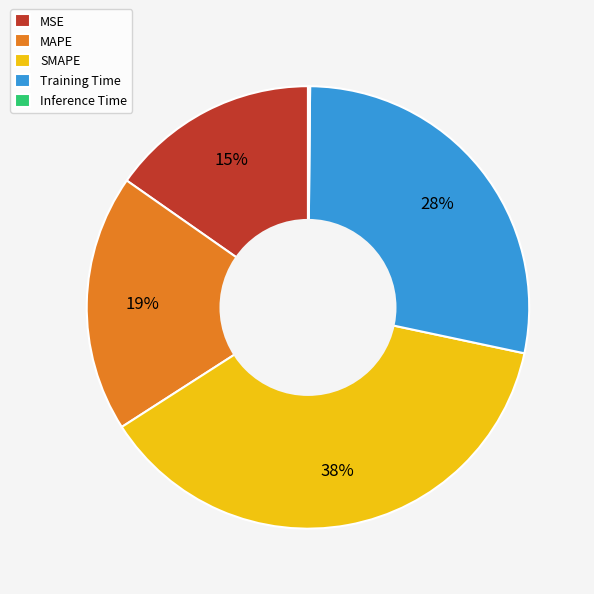

Is MAPE the majority of the pie?

No